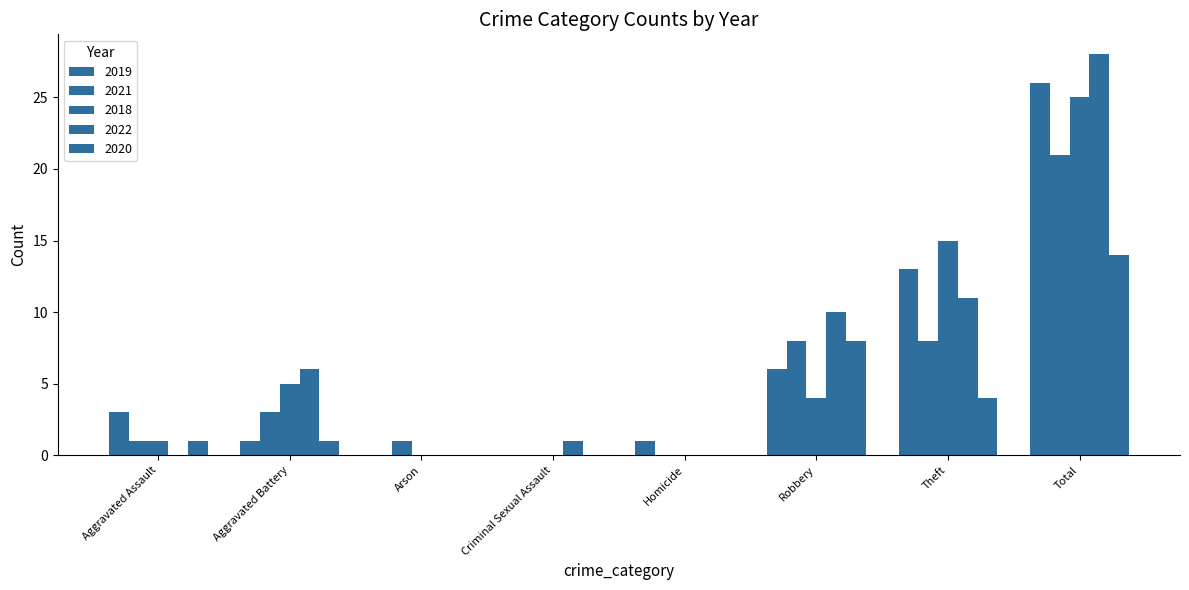

Reading left to right, extract all data points from this chart.

2019: 3	1	0	0	1	6	13	26
2021: 1	3	1	0	0	8	8	21
2018: 1	5	0	0	0	4	15	25
2022: 0	6	0	1	0	10	11	28
2020: 1	1	0	0	0	8	4	14